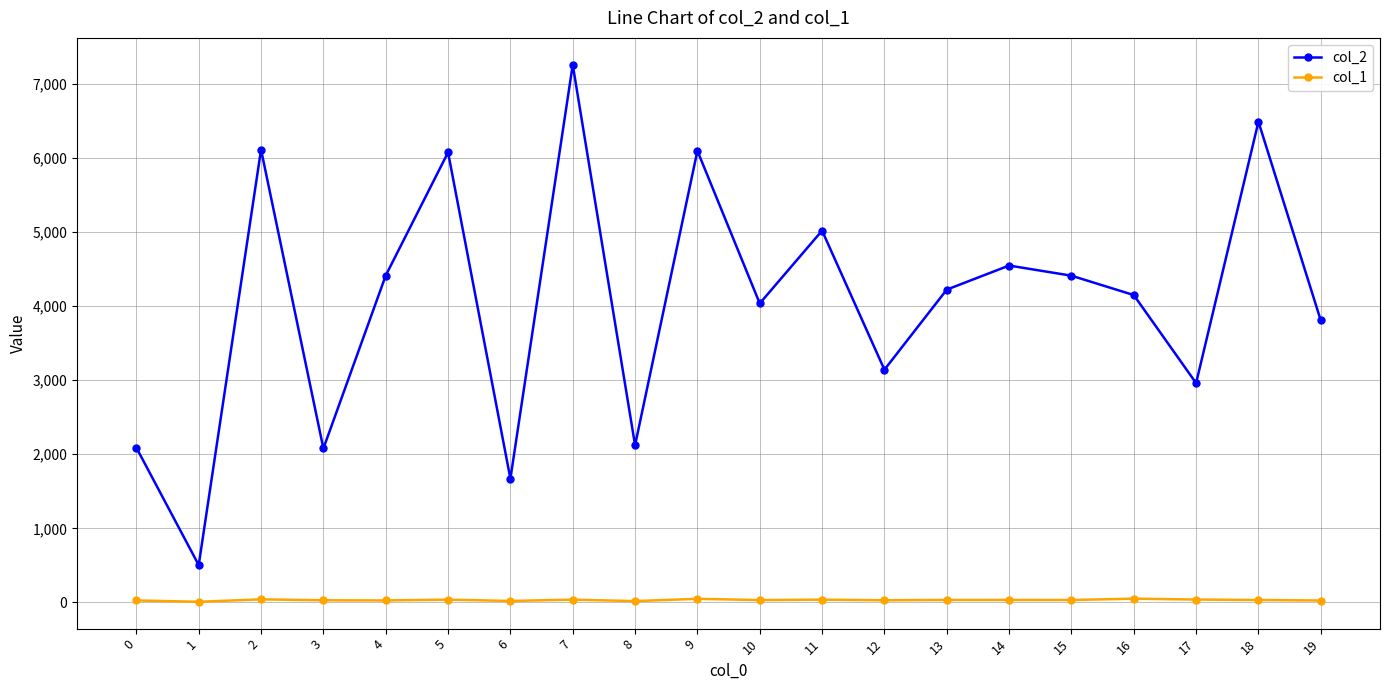

What is the value of the col_2 point at the 15th from the left?

4545